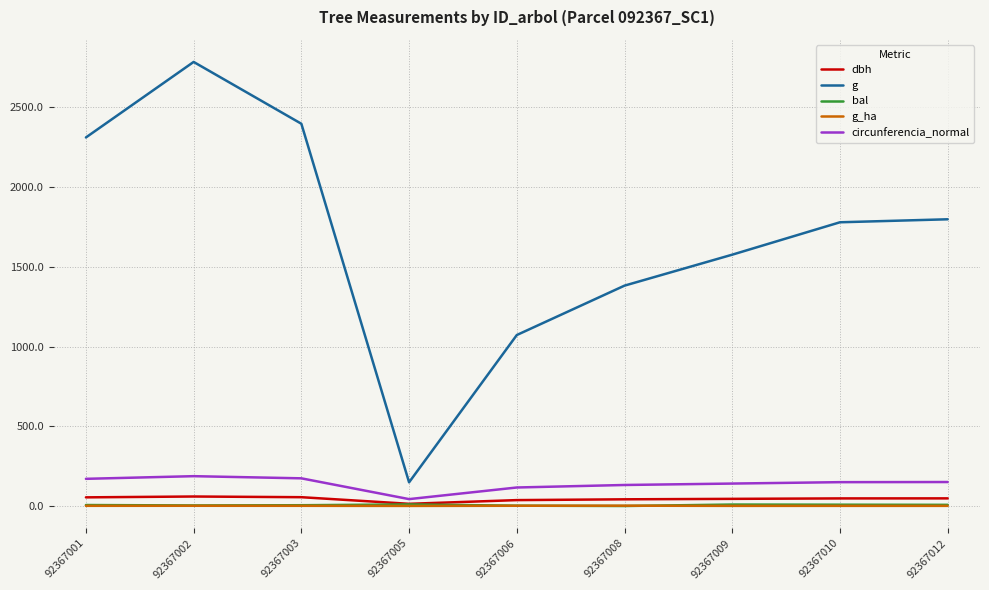

What is the value of the dbh point at the 8th from the left?

47.6